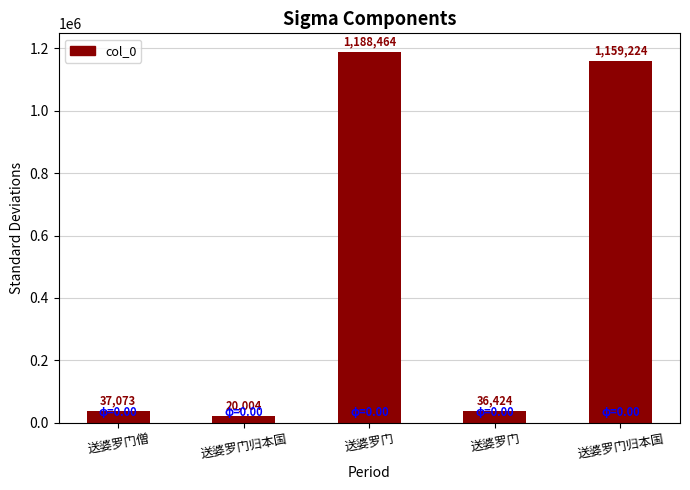

How many series are shown in this chart?

1